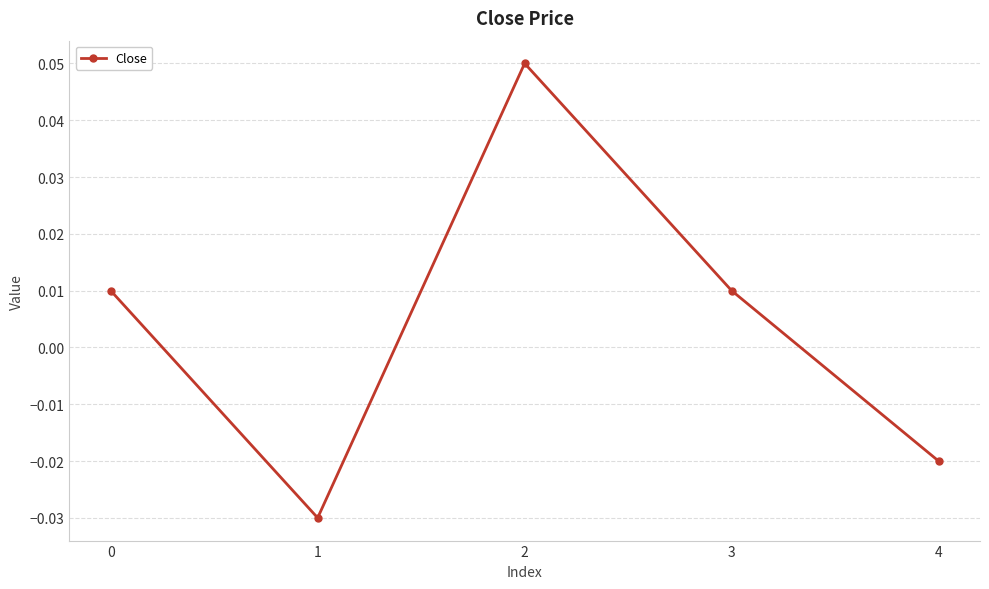

How many points are lower than both their immediate neighbors (excluding endpoints)?

1